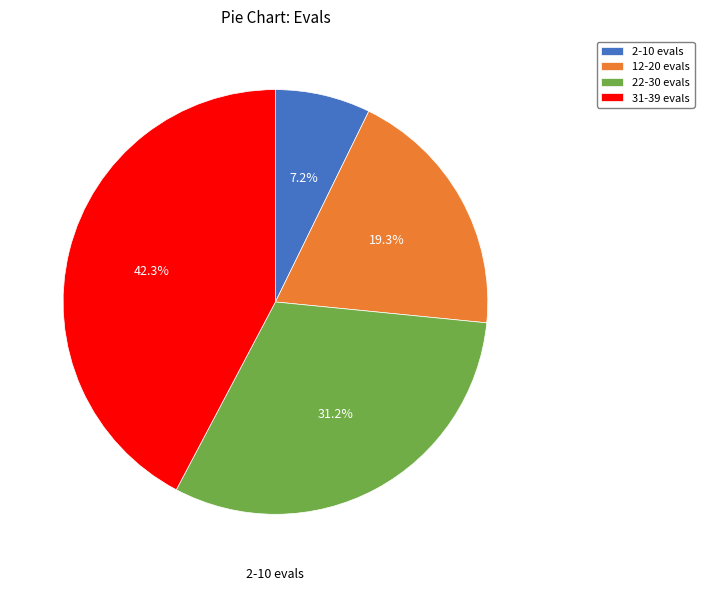

Is 31-39 evals the majority of the pie?

No